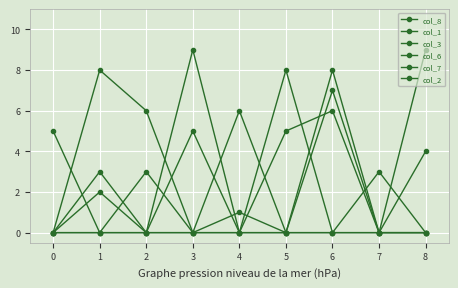

Count the number of categories in the chart.

9